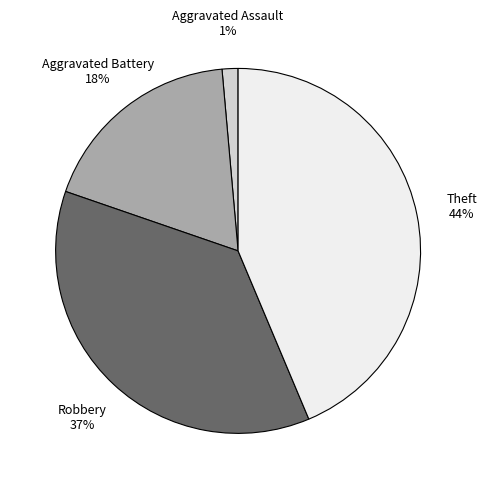

Do Aggravated Assault and Aggravated Battery together represent more than half of the pie?

No